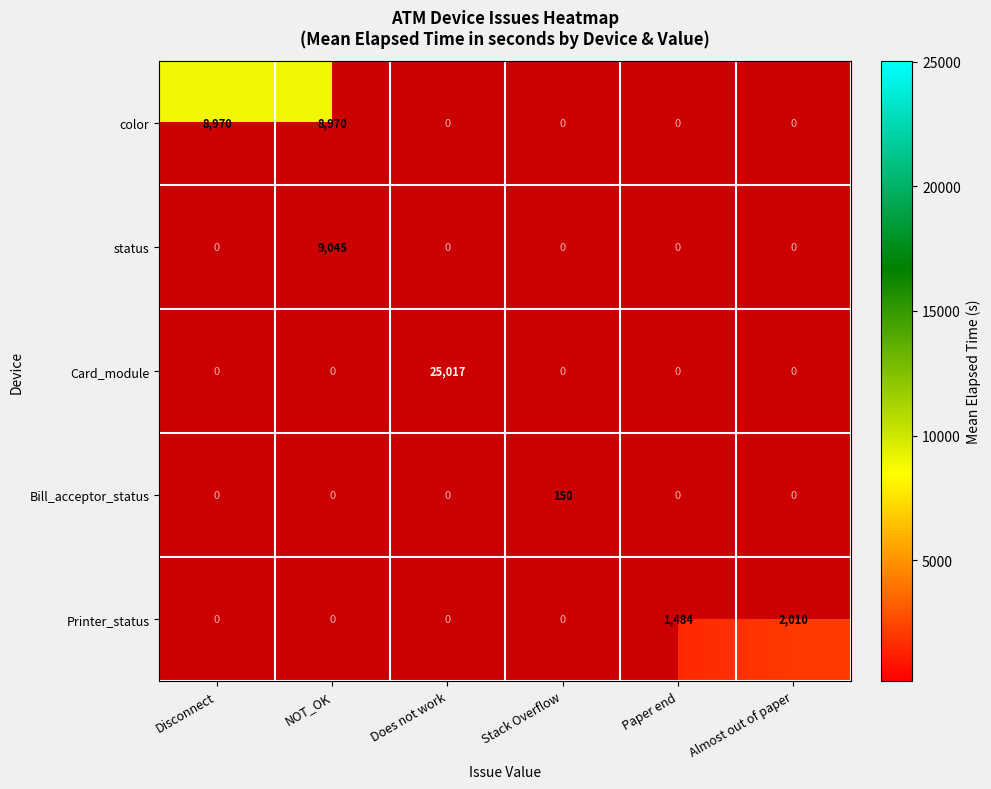

The value of color at NOT_OK is 8970. True or false?

True